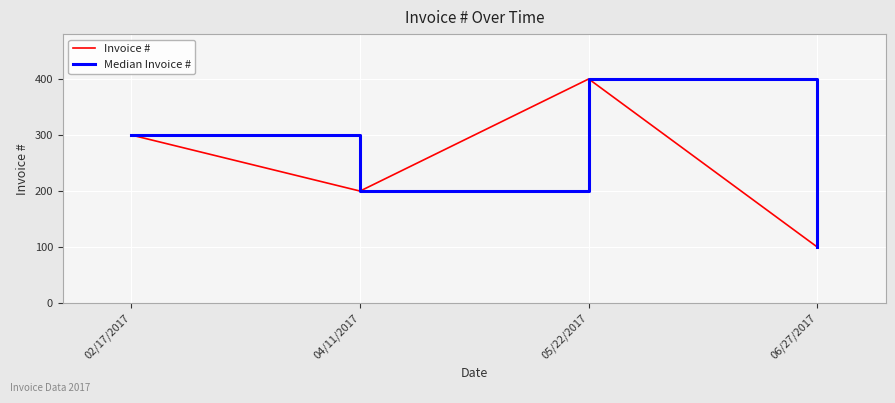

Does the chart display data point markers on the line(s)?

No